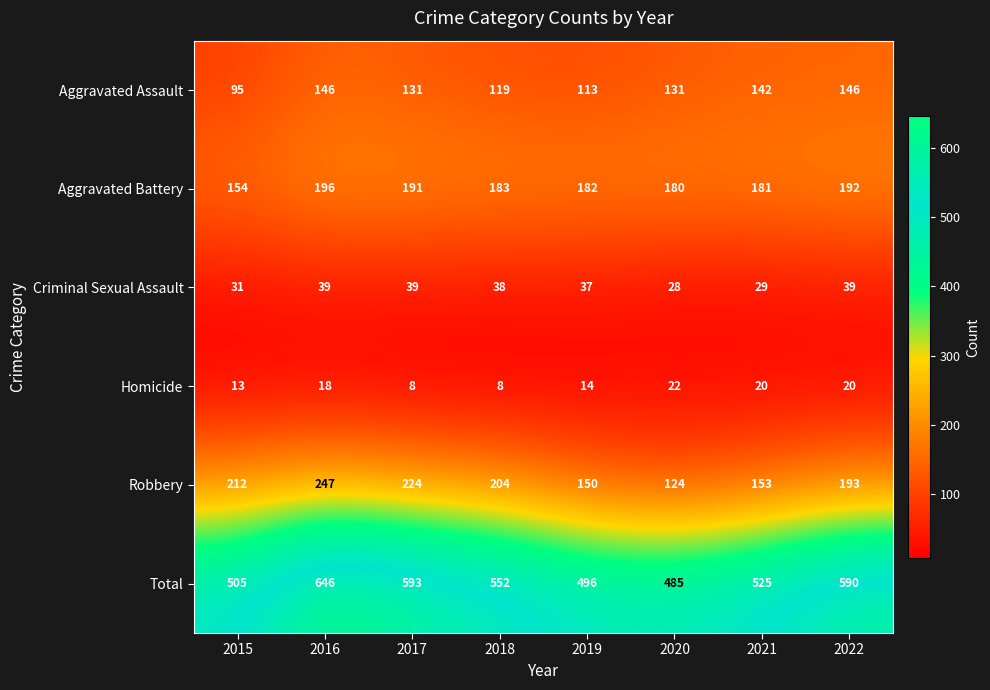

Which series changed the most between 2020 and 2021?

Total